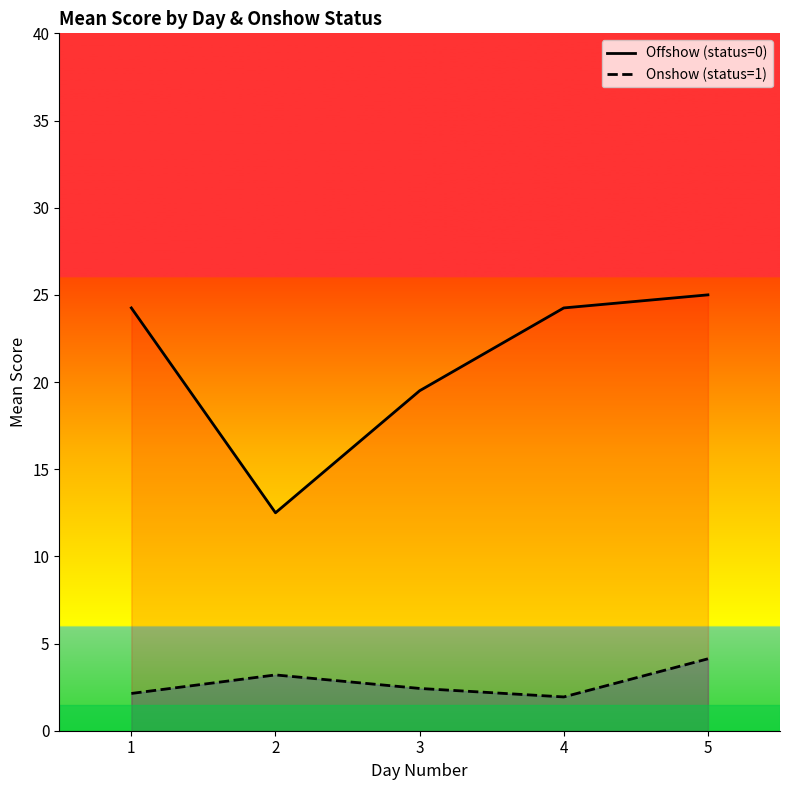

True or false: Offshow (status=0) and Onshow (status=1) intersect in this chart.

False